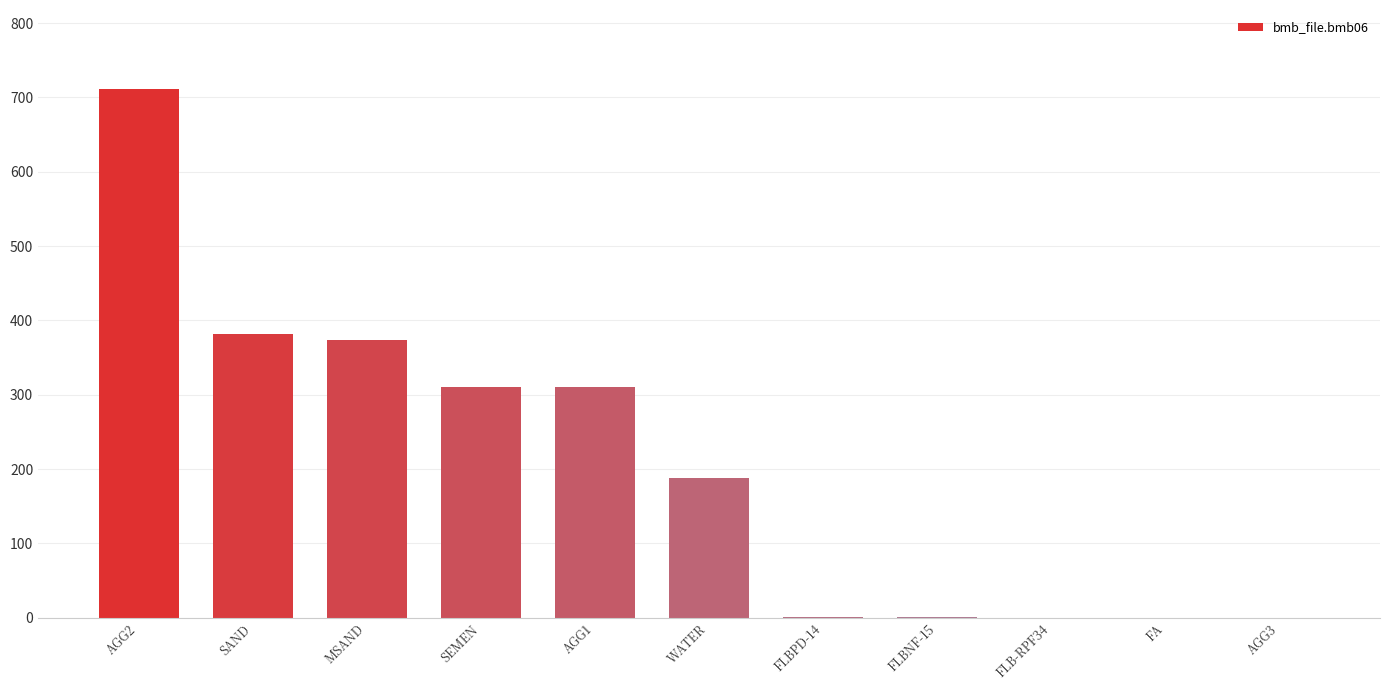

Is it true that the value at AGG2 is 711.0?

True